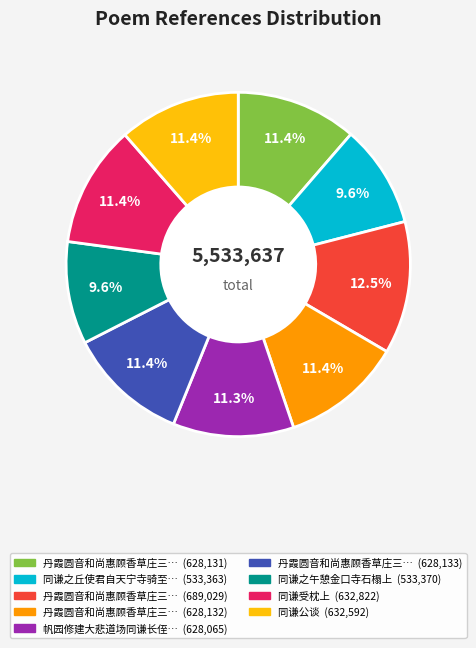

Does any single category account for the majority?

No